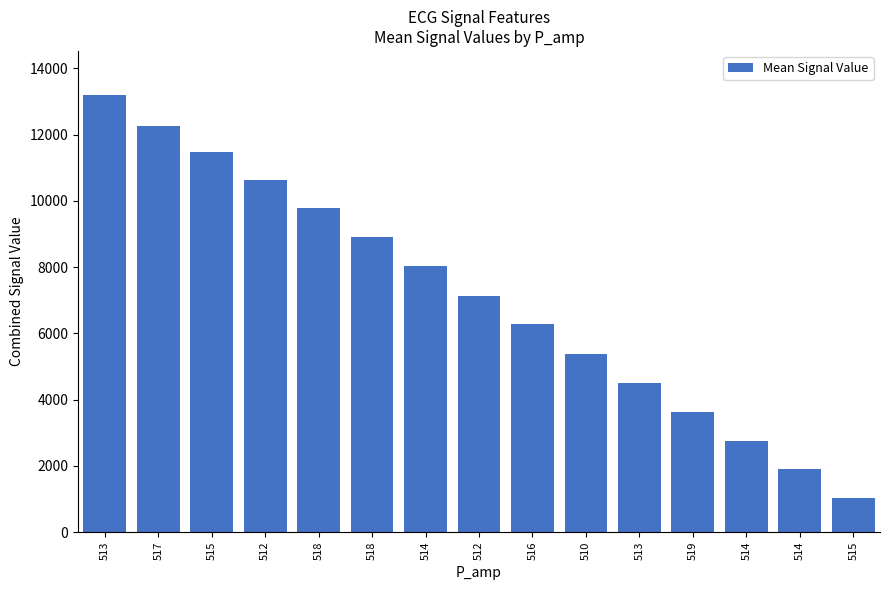

Count the number of data series in this chart.

1